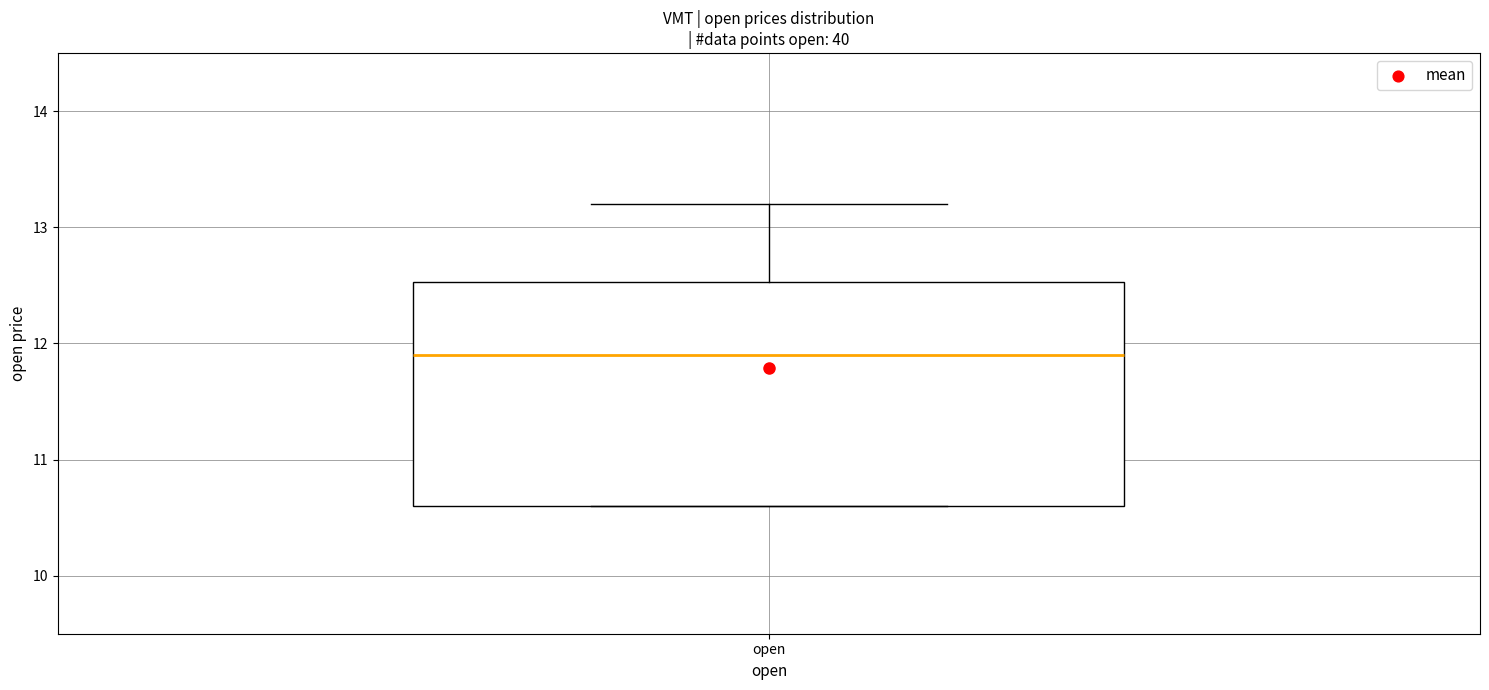

Where does the upper whisker of the box for open end on the y-axis? The values are not printed on the chart, so give them approximately, as read against the axis.

13.2